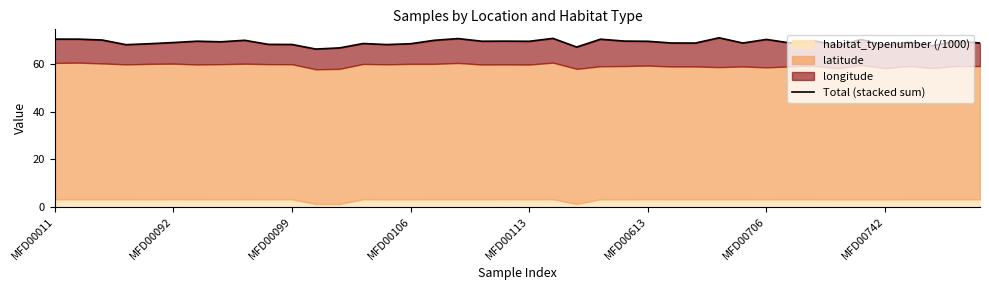

What is the sum of the values at MFD00106 and 30?

138.6